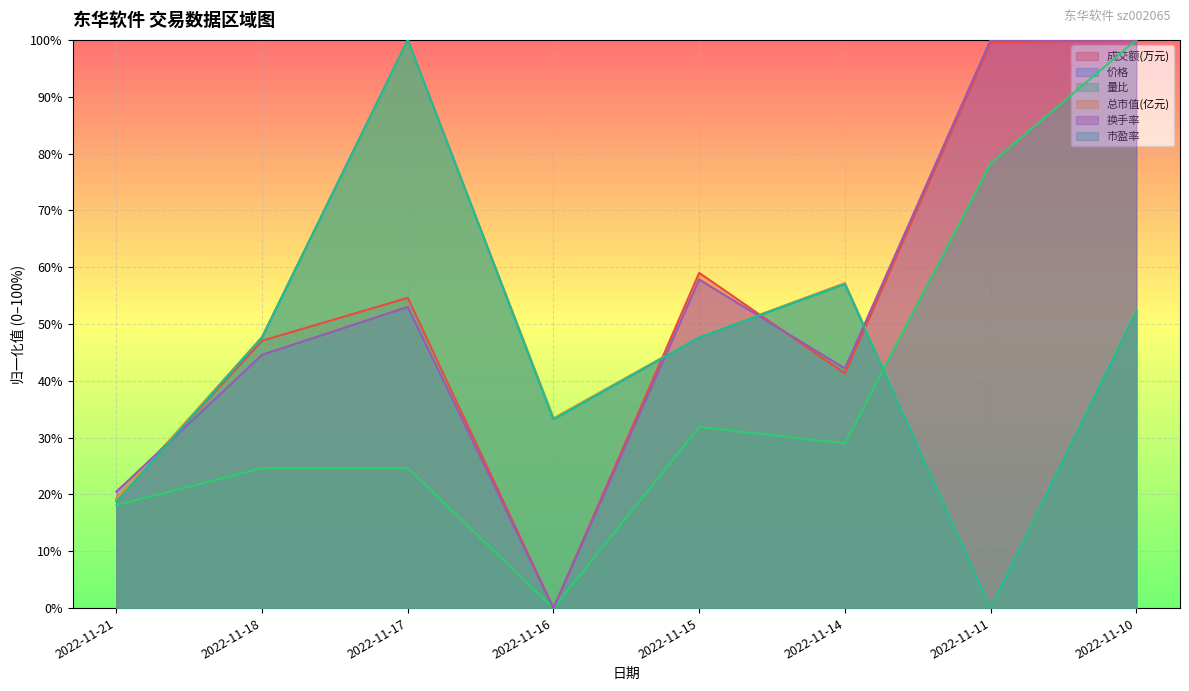

What is the sum of the 量比 values at 2022-11-17 and 2022-11-21?

42.8